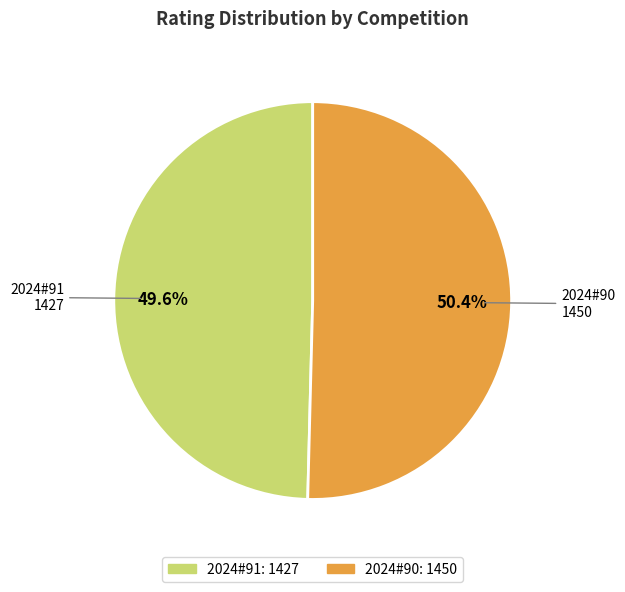

Count the number of slices in the pie.

2